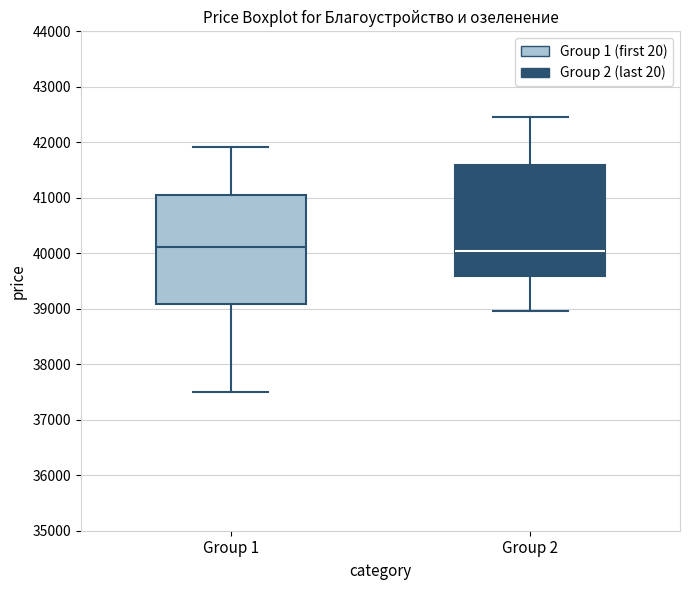

Where is the lower edge of the box for Group 2 on the y-axis? The values are not printed on the chart, so give them approximately, as read against the axis.

39600